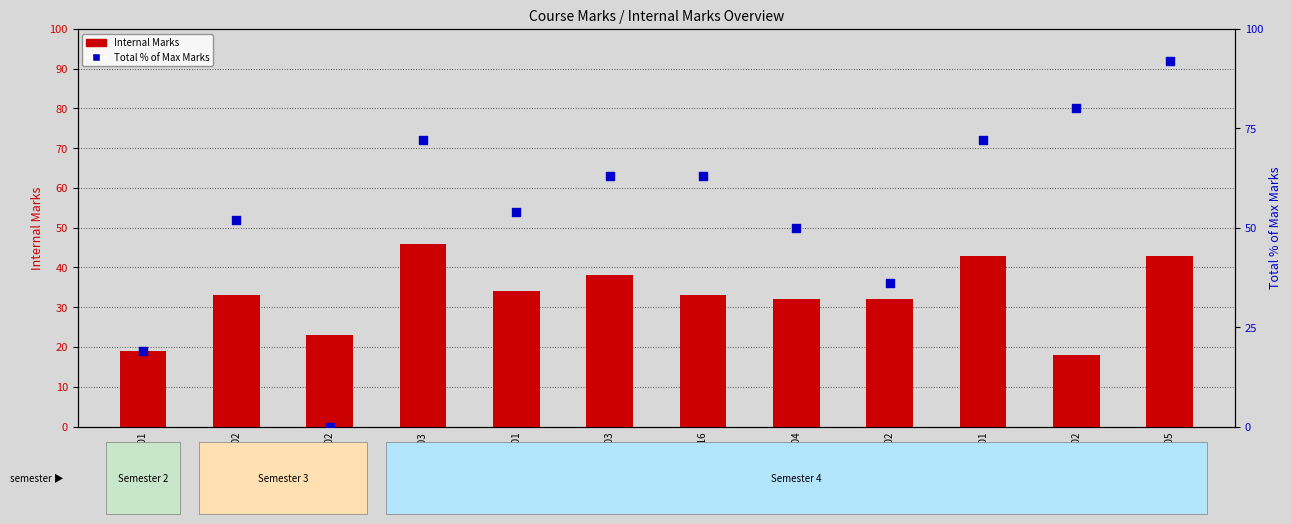

What is the total value across all series at SAIC4003?

118